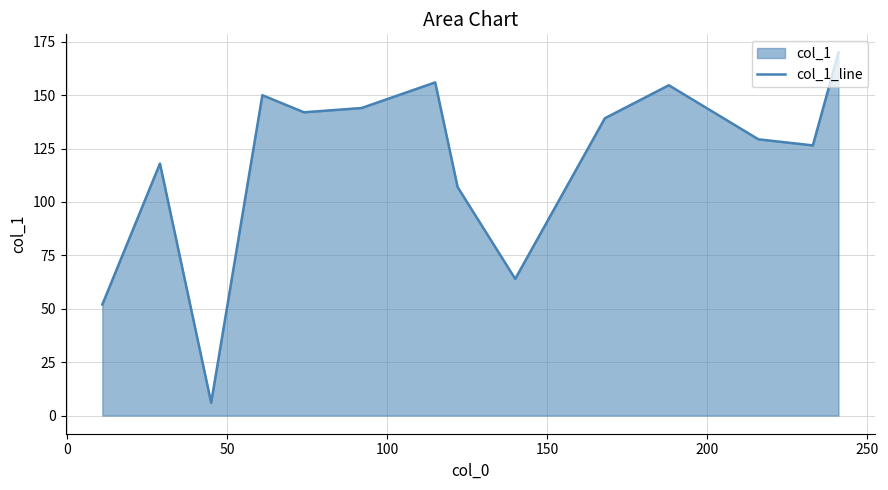

What is the smallest value displayed?

6.0